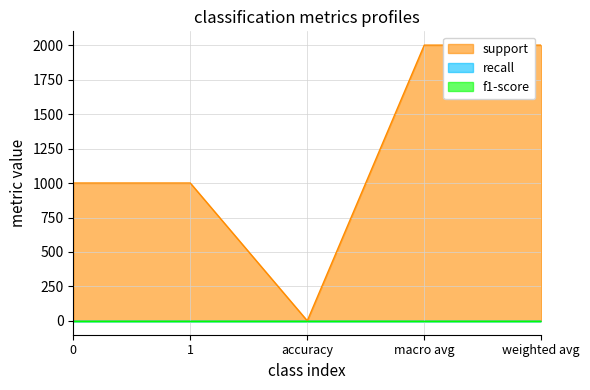

Between weighted avg and 0, which is larger?

weighted avg